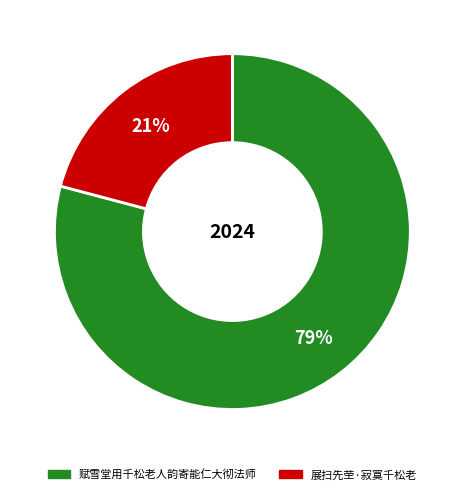

To the nearest percent, what is the difference between the largest and smallest slice percentages?

58%